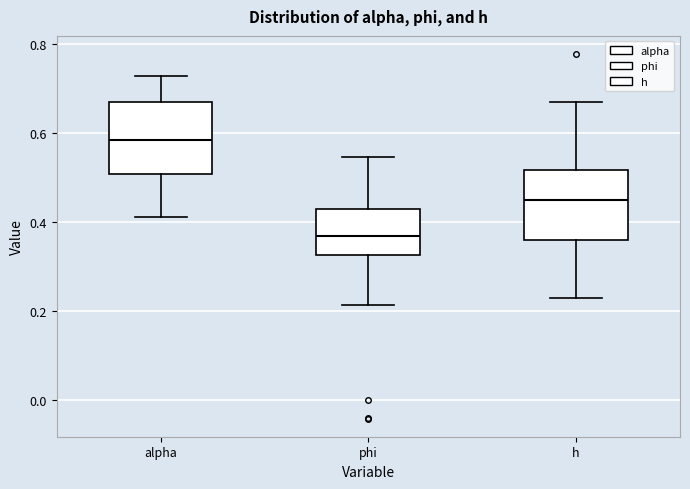

Where does the lower whisker of the box for h end on the y-axis? The values are not printed on the chart, so give them approximately, as read against the axis.

0.22